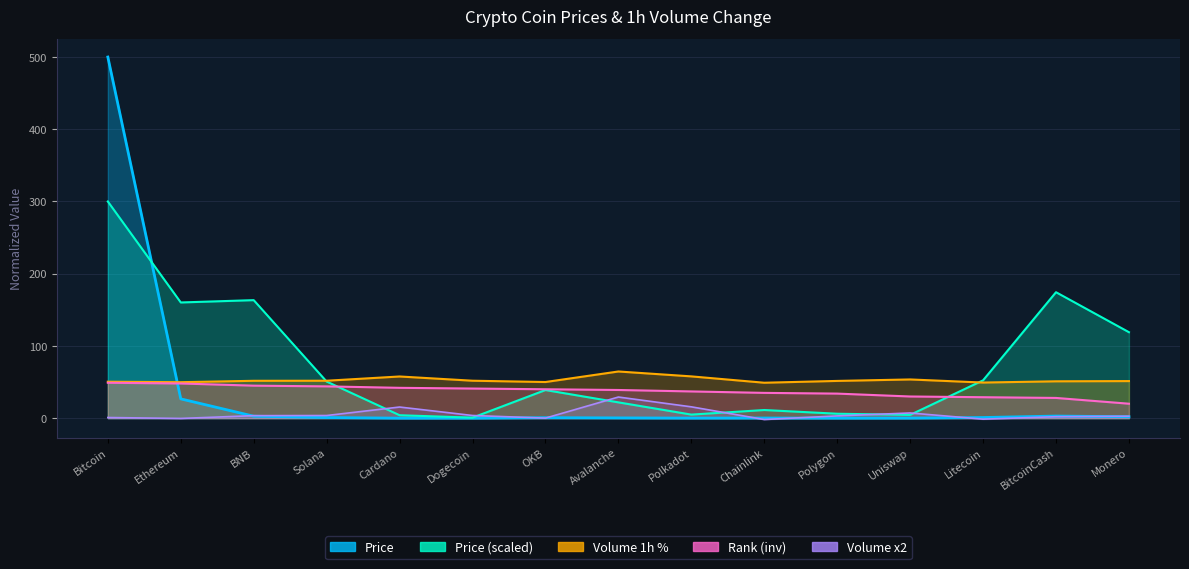

Is it true that Volume(1h)_pct equals 51.3 at Monero?

True